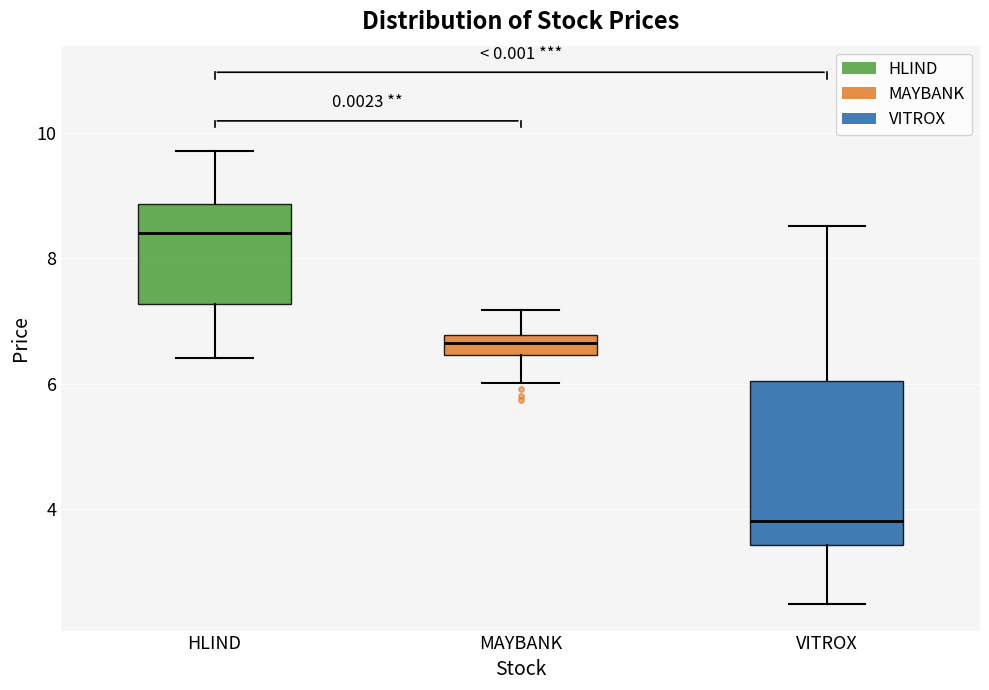

Reading left to right, transcribe this box plot: for each box, give where its median line is, the range the box spans, and where its two whiskers end, as read against the y-axis. The values are not printed on the chart, so give them approximately, as read against the axis.

HLIND: median 8.4, box 7.2 to 8.8, whiskers 6.4 to 9.8
MAYBANK: median 6.6, box 6.4 to 6.8, whiskers 6.0 to 7.2
VITROX: median 3.8, box 3.4 to 6.0, whiskers 2.4 to 8.6